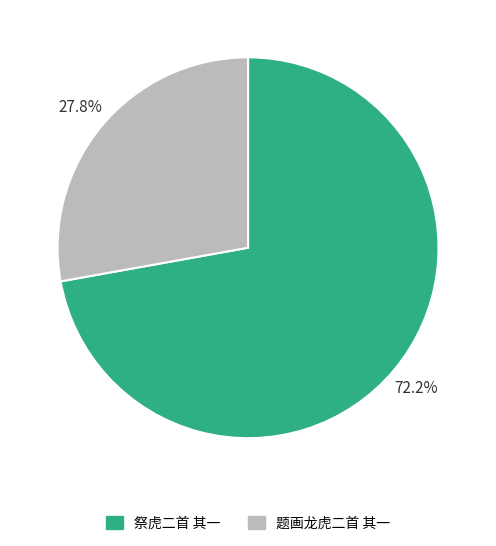

The 祭虎二首 其一 slice represents 62% of the pie. True or false?

False